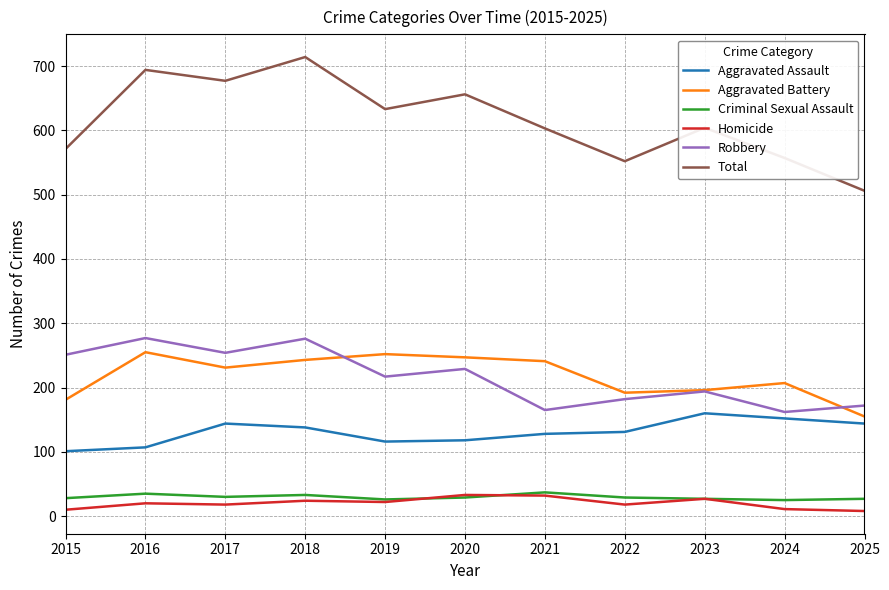

What is the total value across all series at 2021?

1206